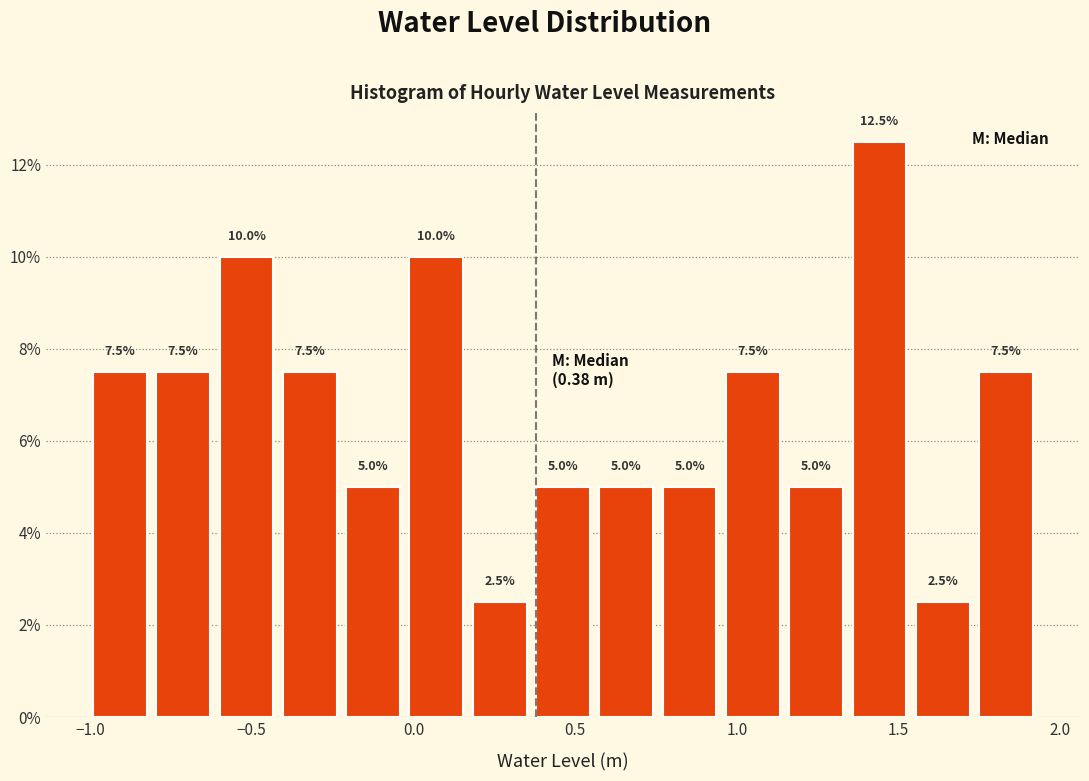

Around what value on the x-axis is the tallest bar? Give the approximate position of its centre, as read against the axis.

1.45